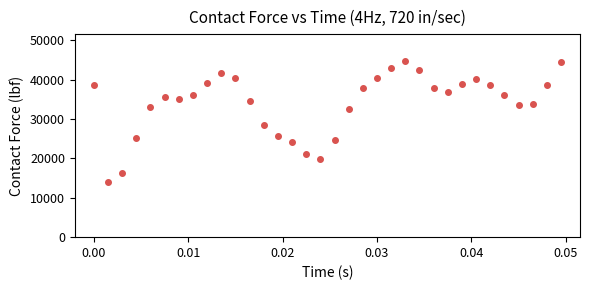

What Y value in the scatter plot is closest to 29363?

28376.2